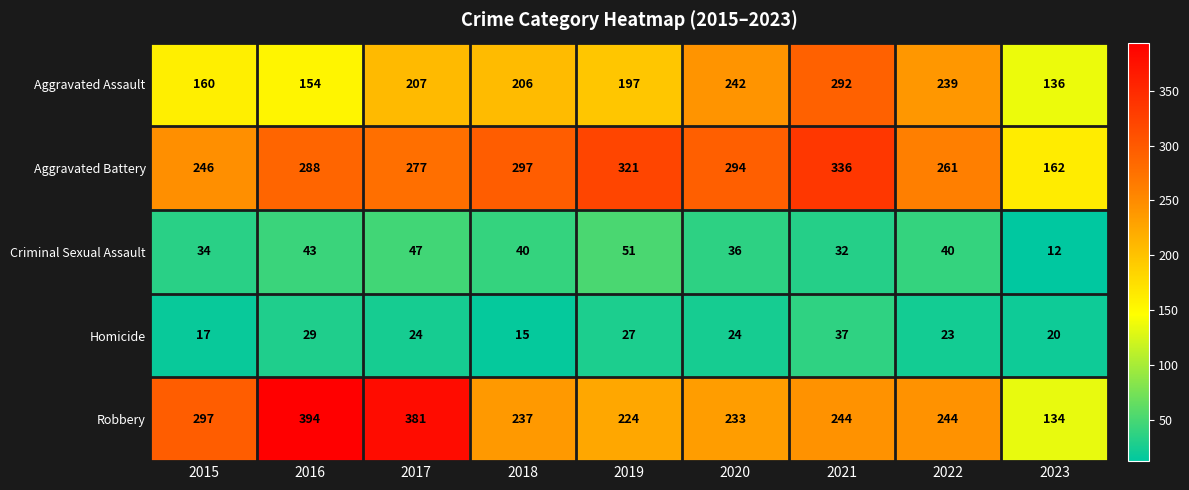

What is the highest value of the Homicide series?

37